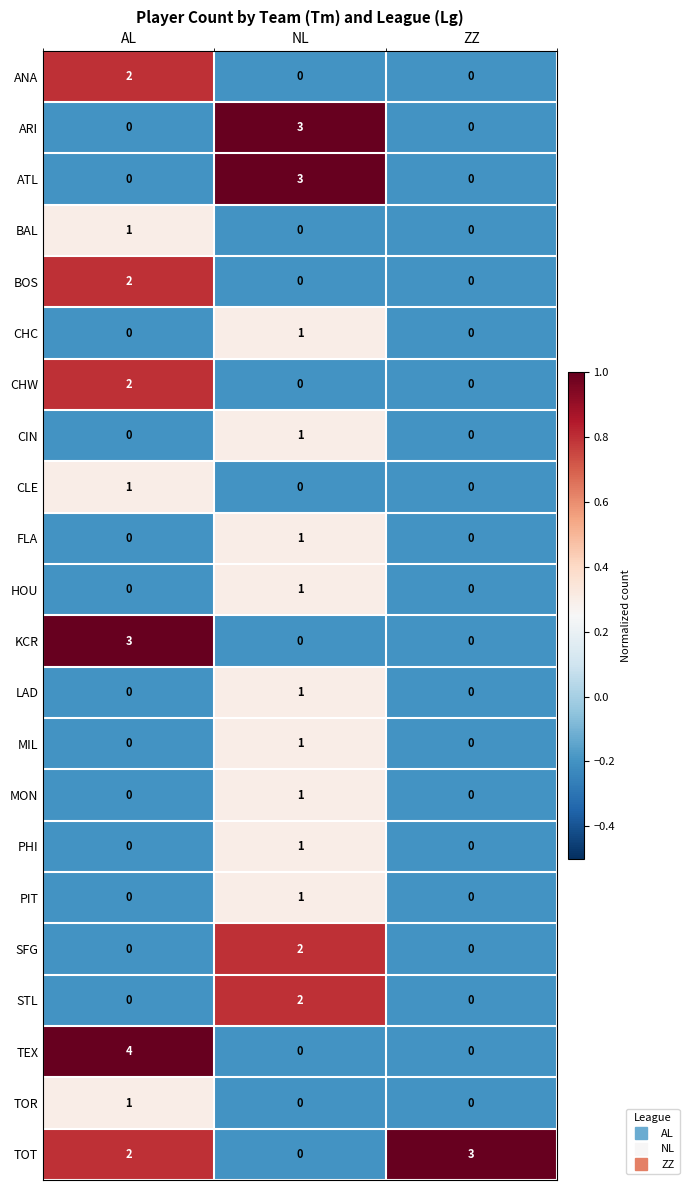

The KCR series shows 1 at AL. True or false?

False